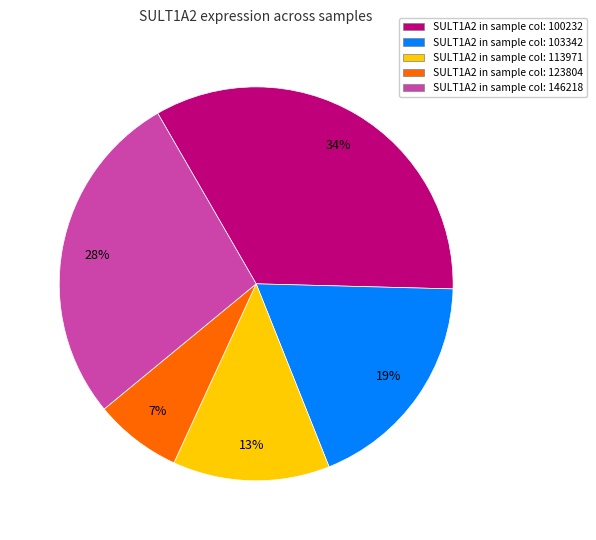

Is there any slice that represents more than half of the pie?

No